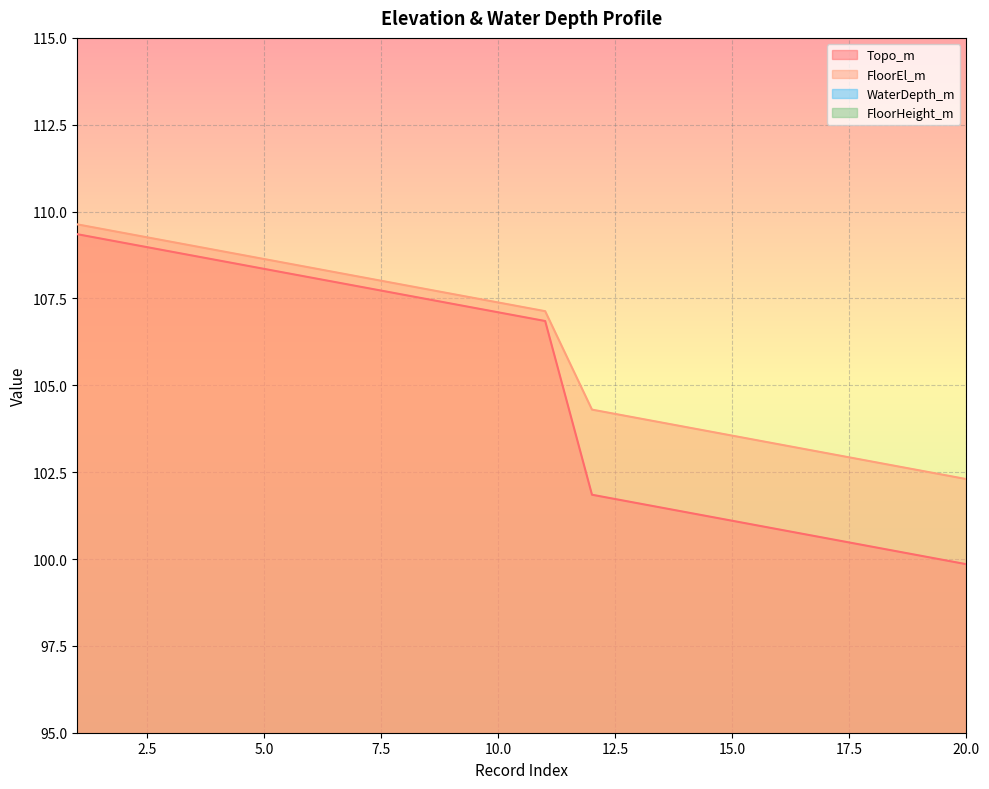

Does the chart display data point markers on the line(s)?

No